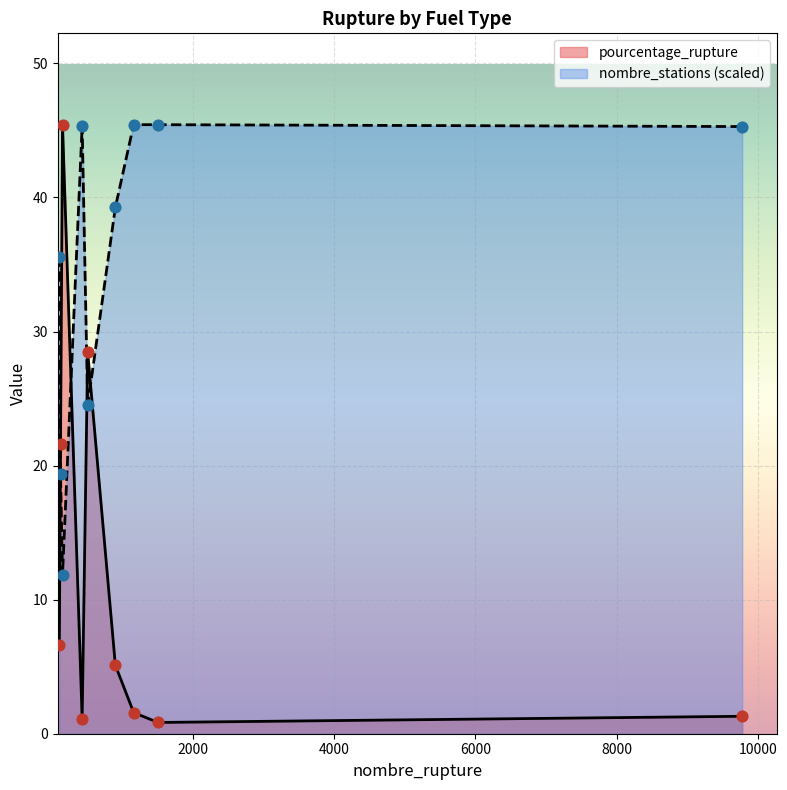

What are all the series names shown in the legend?

pourcentage_rupture, nombre_stations (scaled)